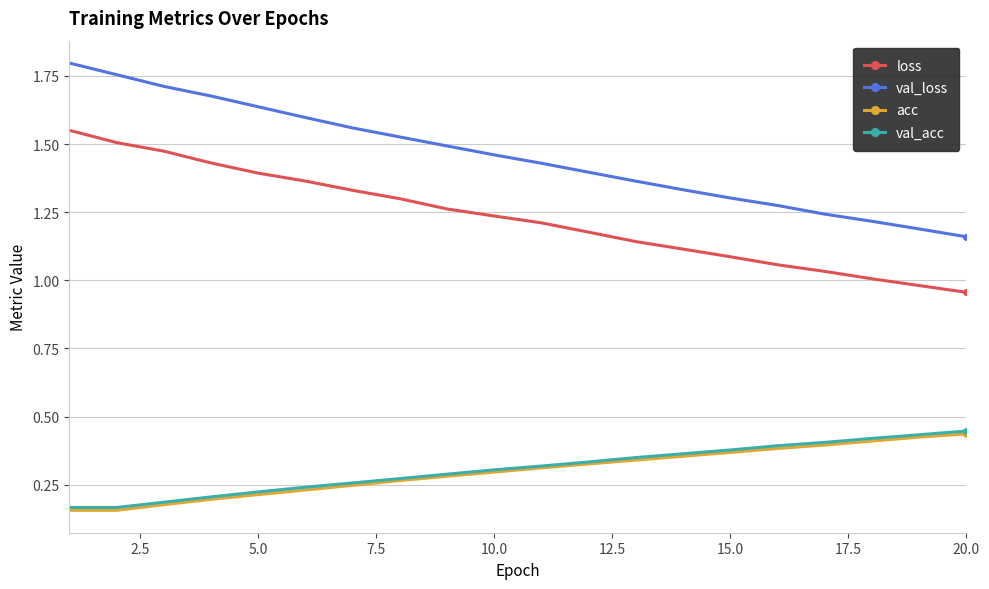

Which series has the widest spread of values?

val_loss